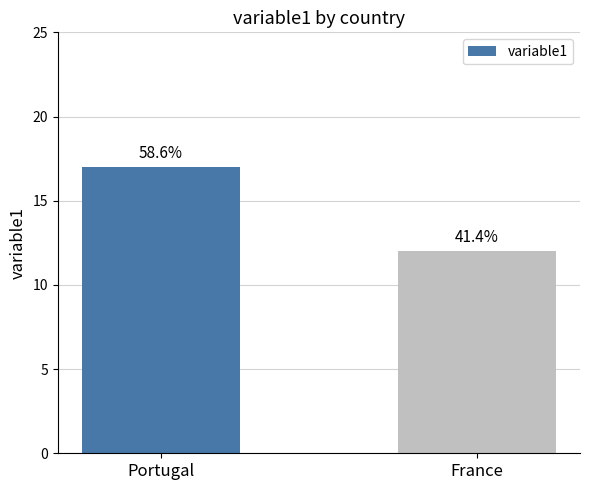

Are the bars grouped side by side (vs. stacked)?

No